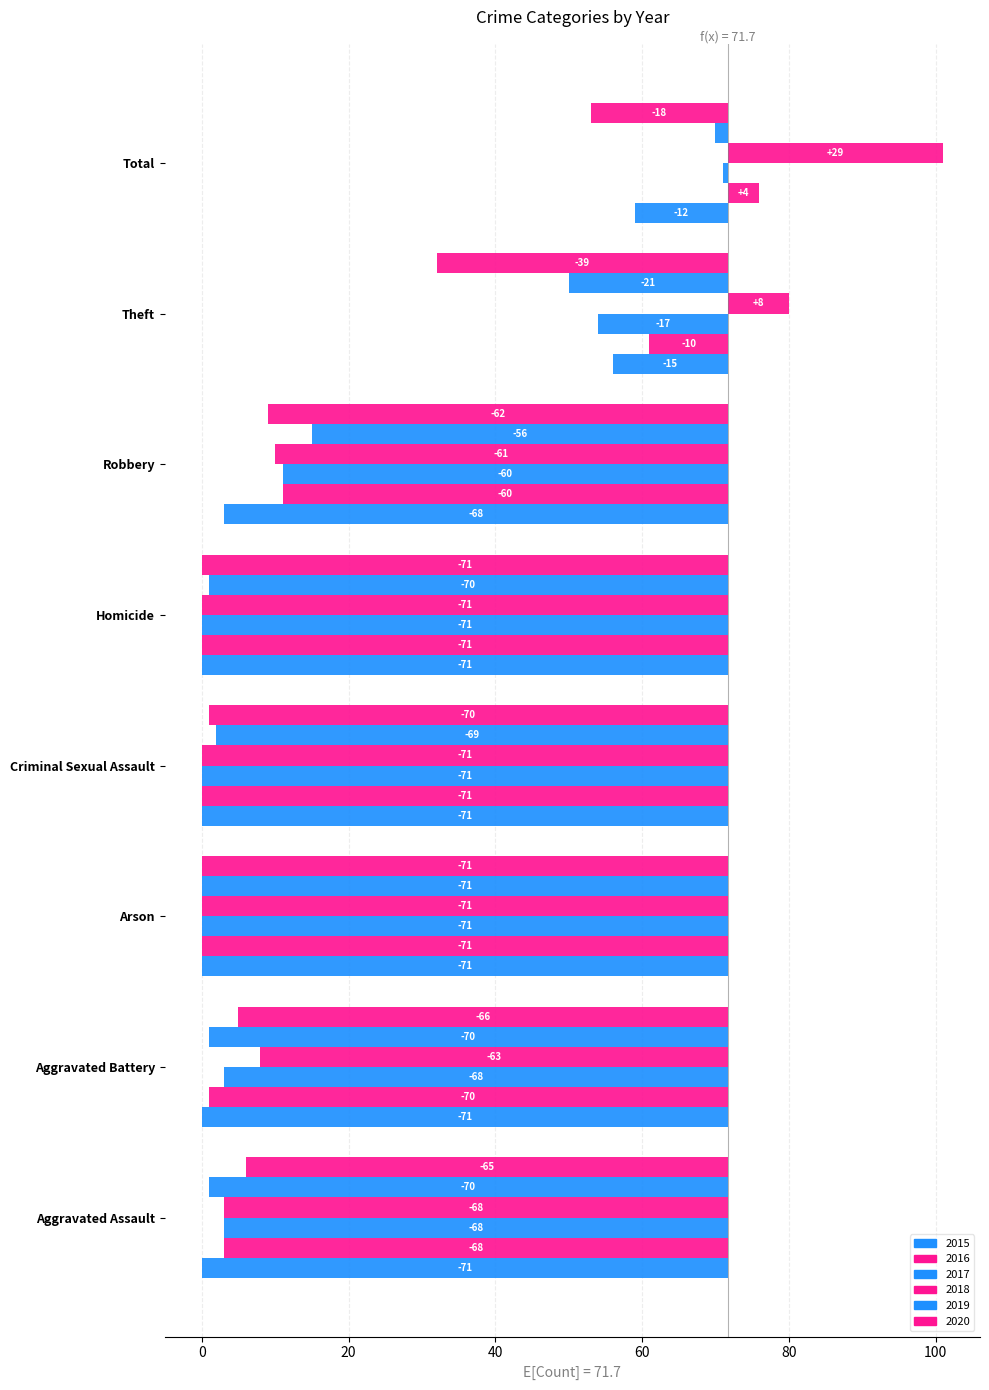

Which category has the highest value across all series?

Total